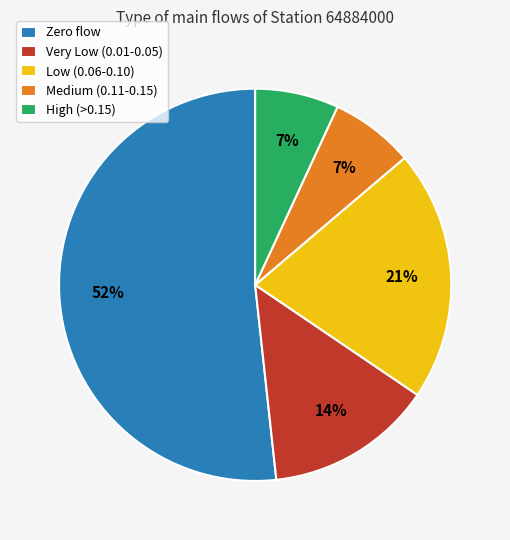

Count the number of slices in the pie.

5